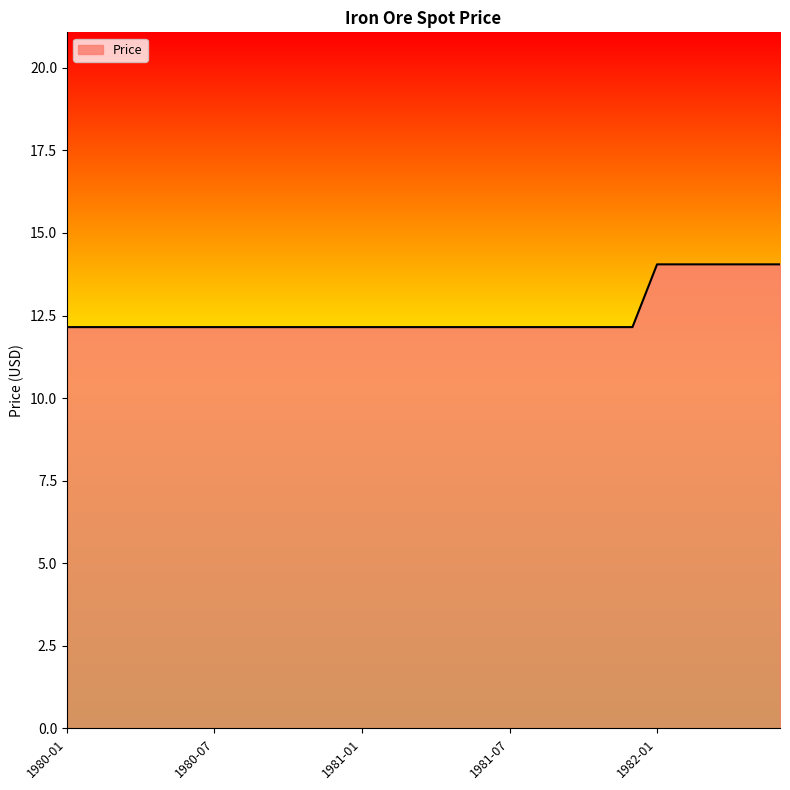

What is the difference between the maximum and minimum values?

1.9